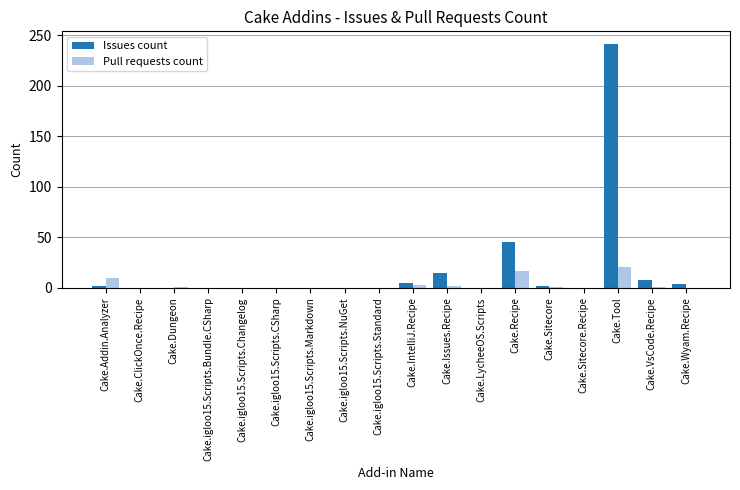

Are the bars grouped side by side (vs. stacked)?

Yes